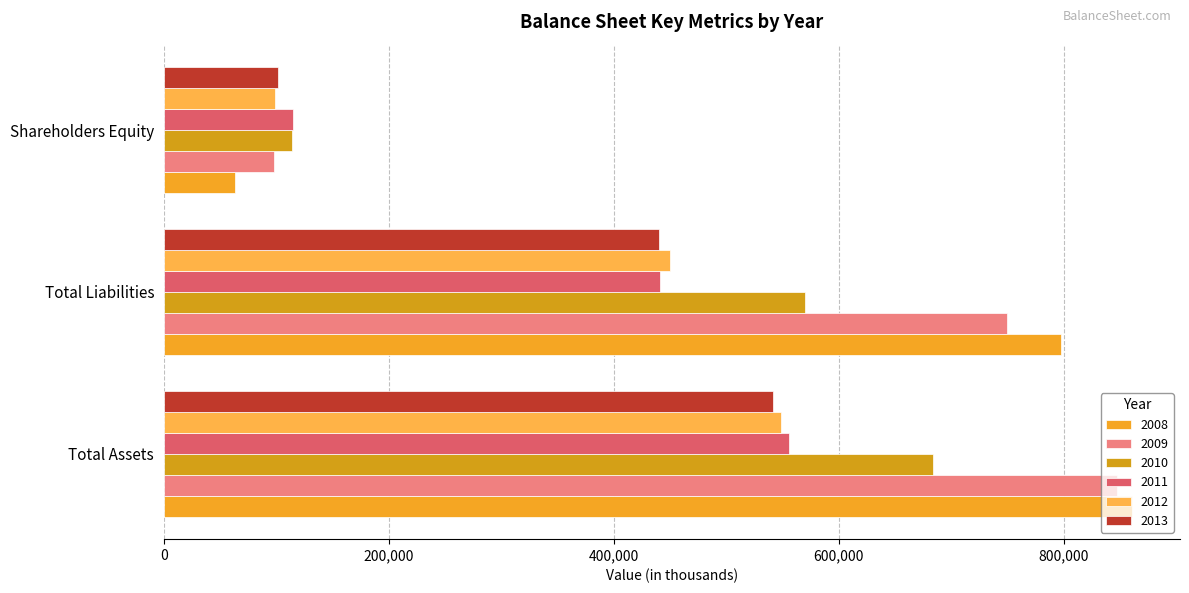

What is the lowest value of the 2012 series?

98669